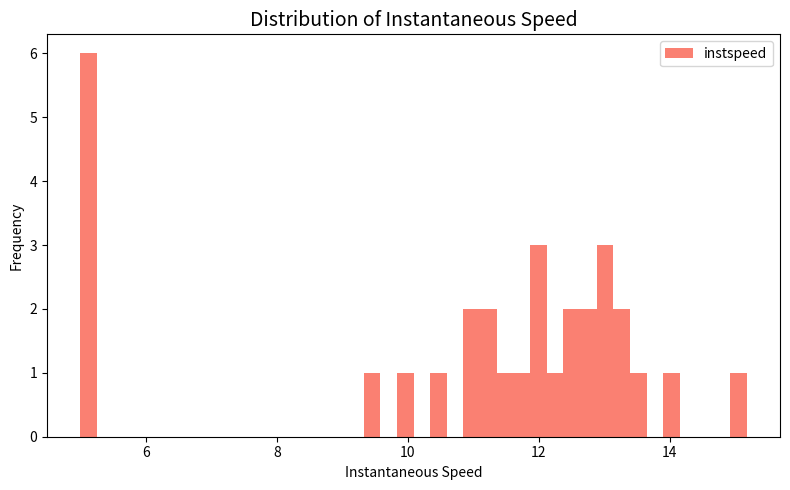

Around what value on the x-axis is the tallest bar? Give the approximate position of its centre, as read against the axis.

5.2